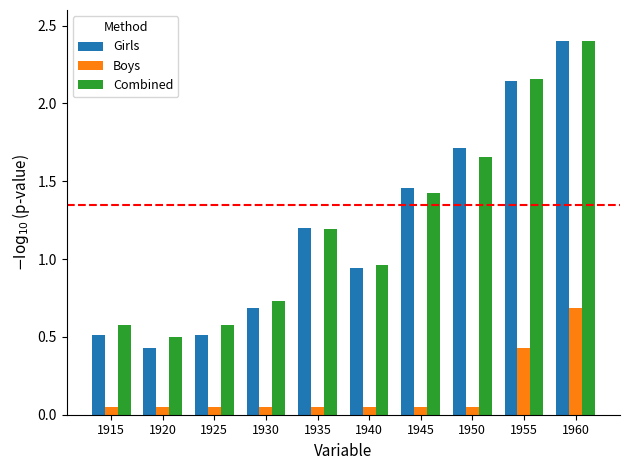

What is the maximum value for Girls?

2.4